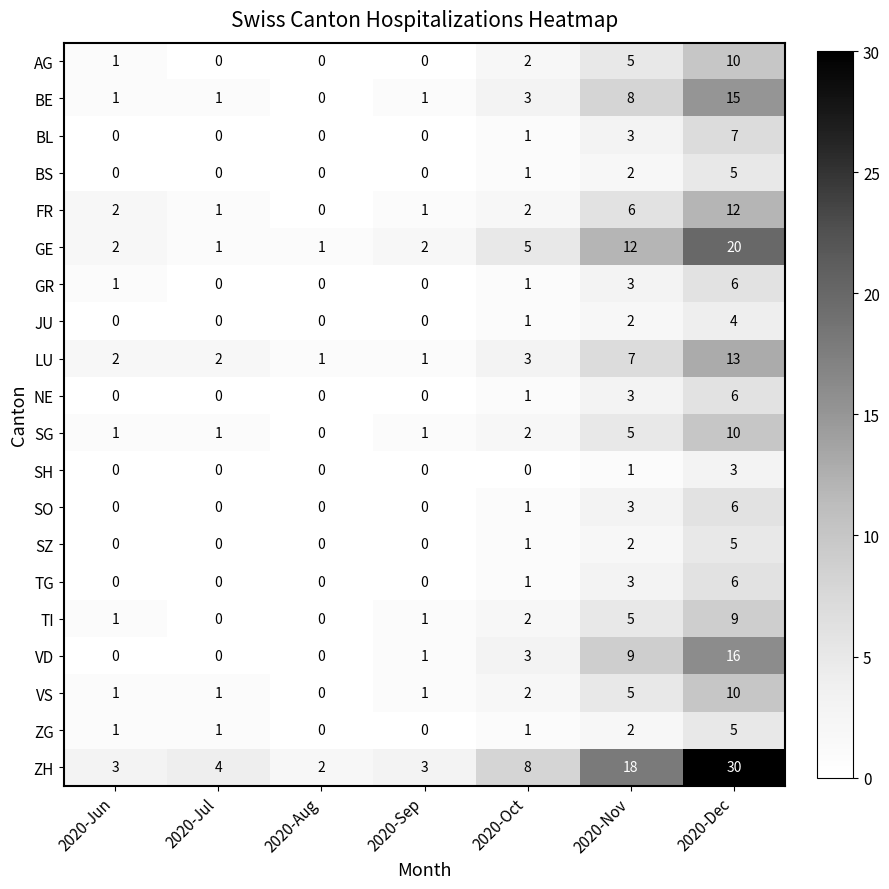

What is the total value across all series at 2020-Jun?

16